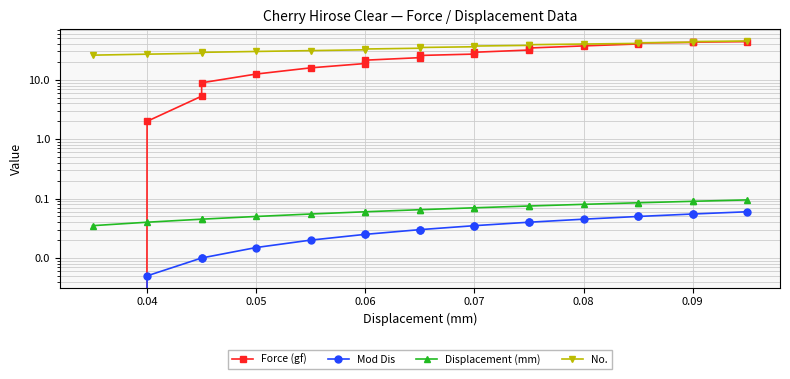

What is the difference between the maximum and minimum values in the Displacement (mm) series?

0.1